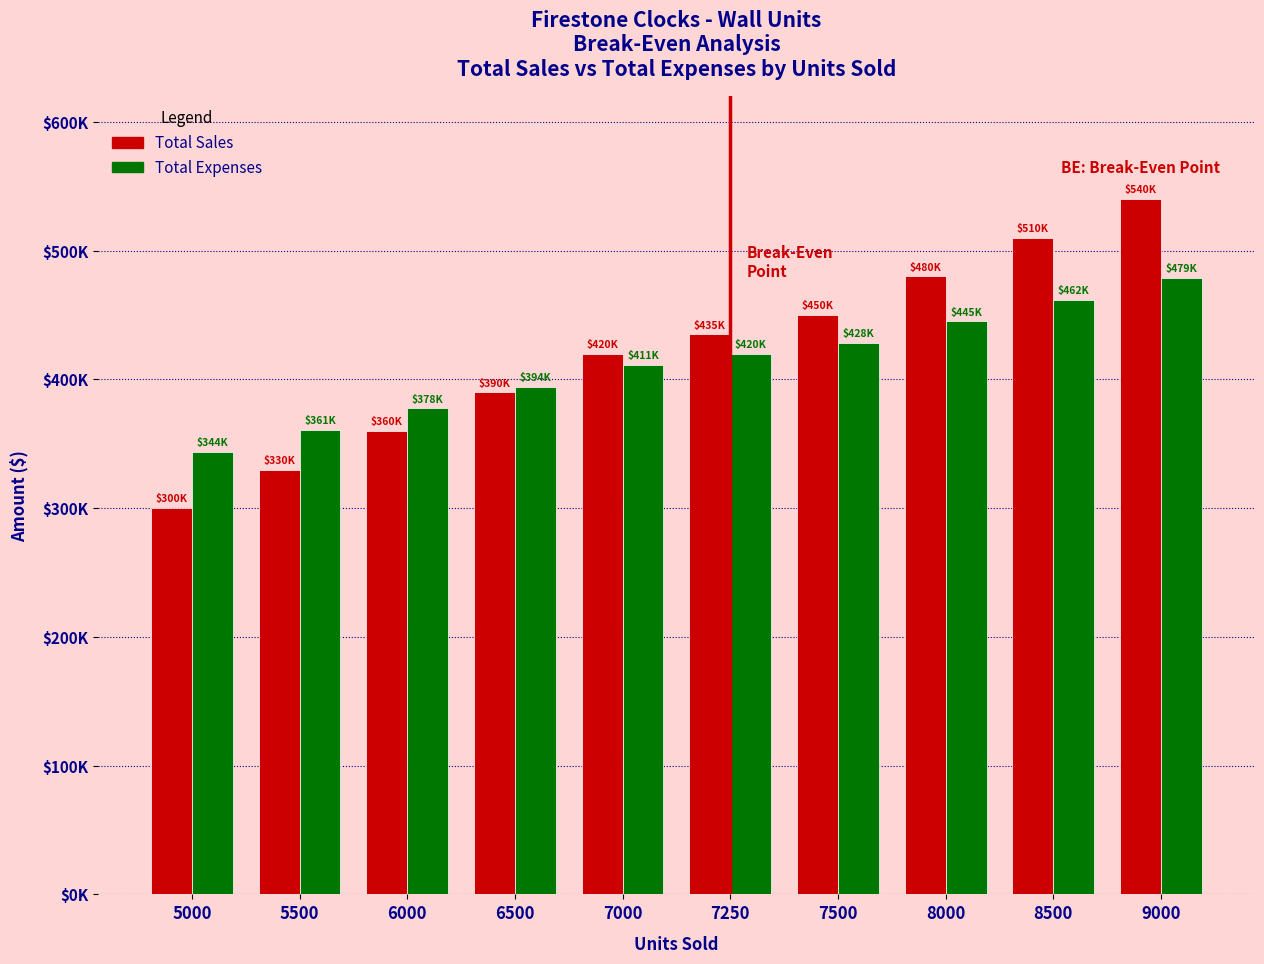

What are all the series names shown in the legend?

Total Sales, Total Expenses